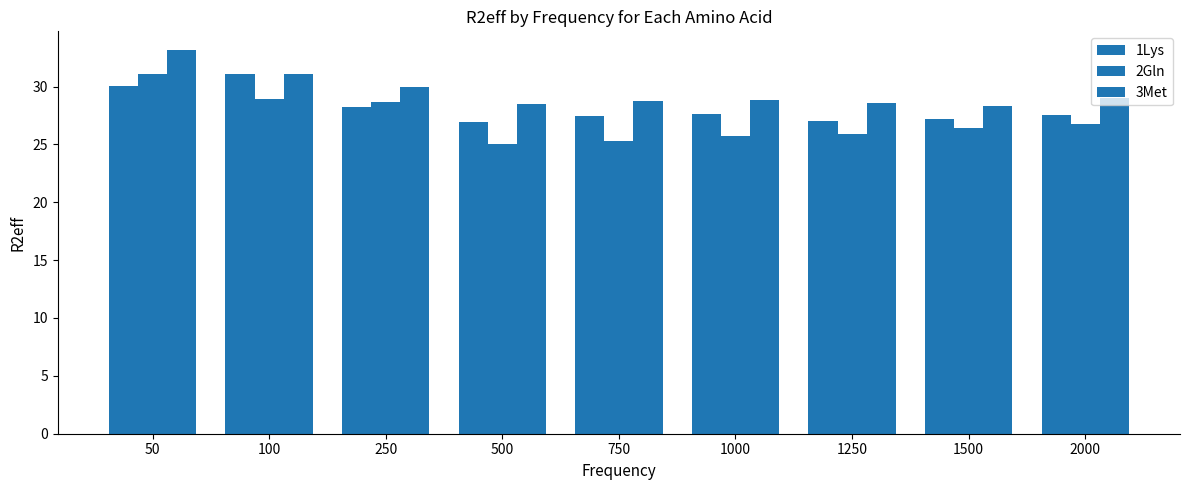

How many data points does each series have?

9